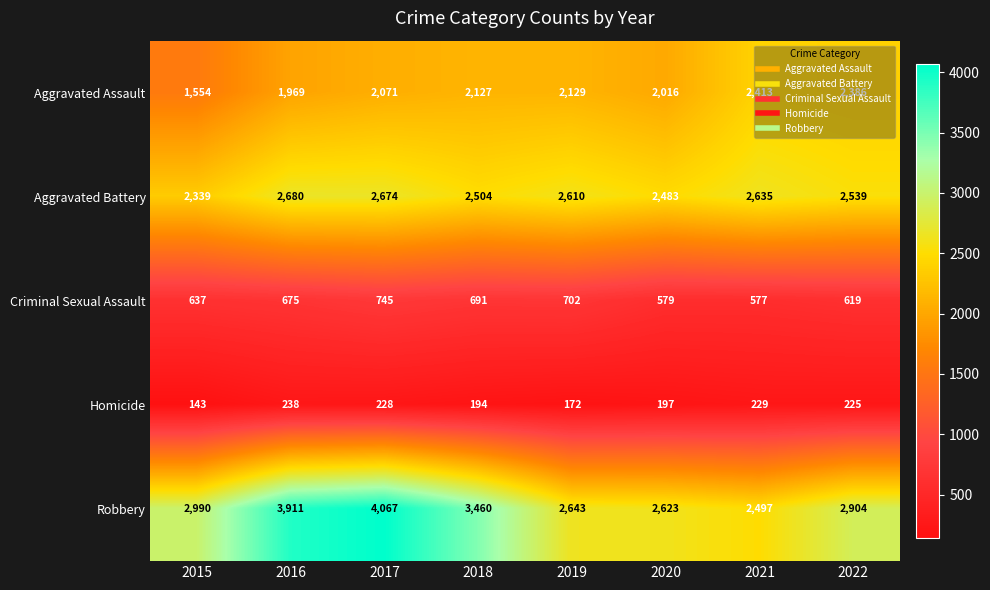

Which series has the largest range (max minus min)?

Robbery